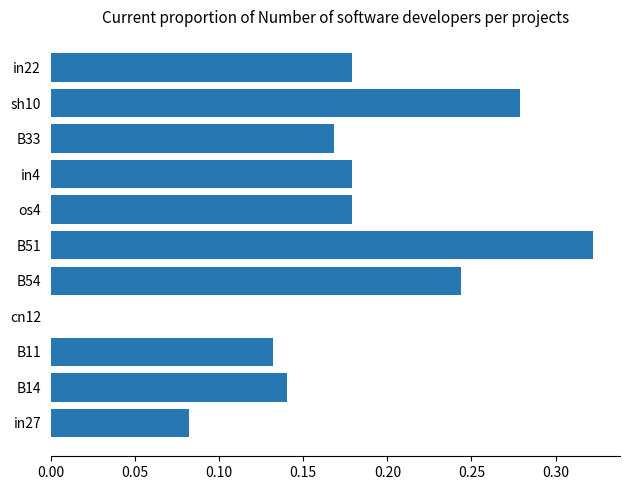

Which label corresponds to the largest value in the chart?

B51